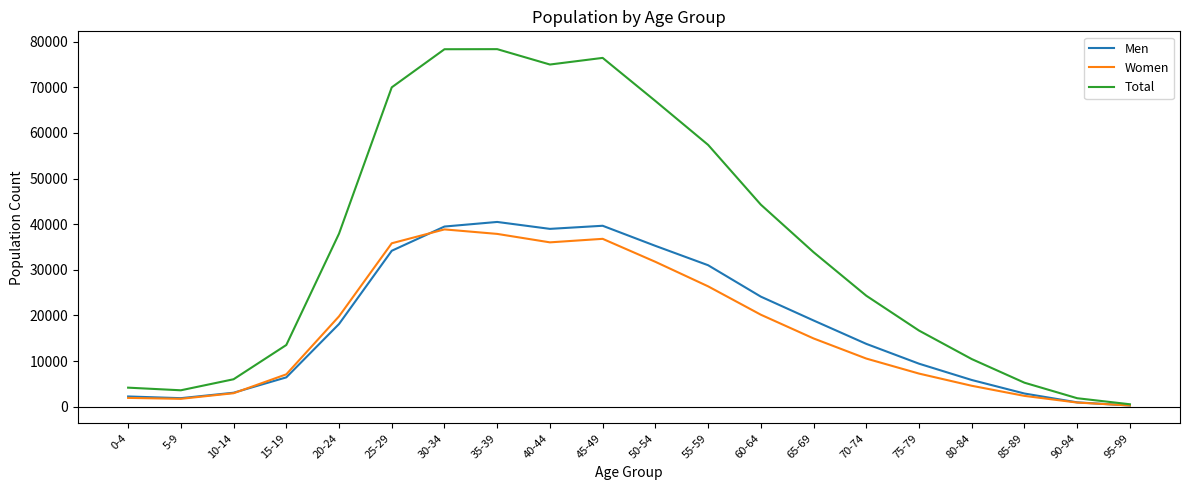

True or false: Men and Women intersect in this chart.

True